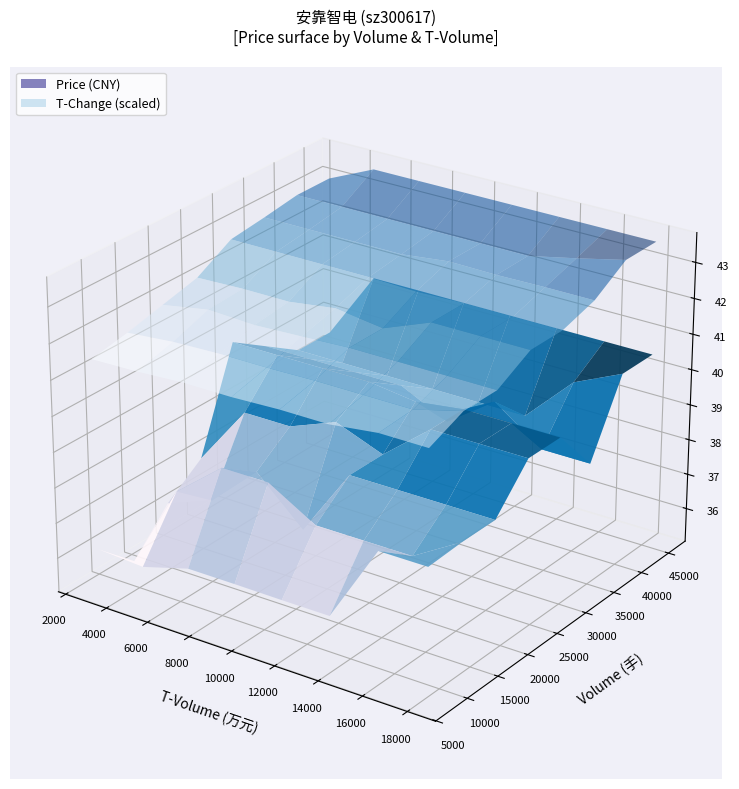

At how many categories does at least one series exceed 5480?

20